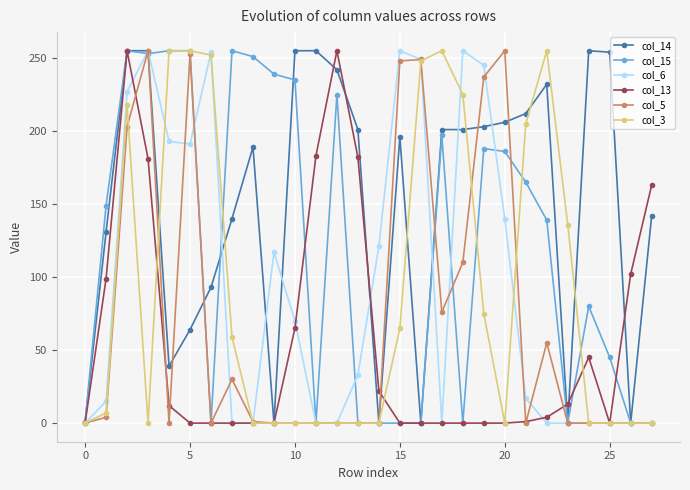

Which series has the largest total across all categories?

col_14